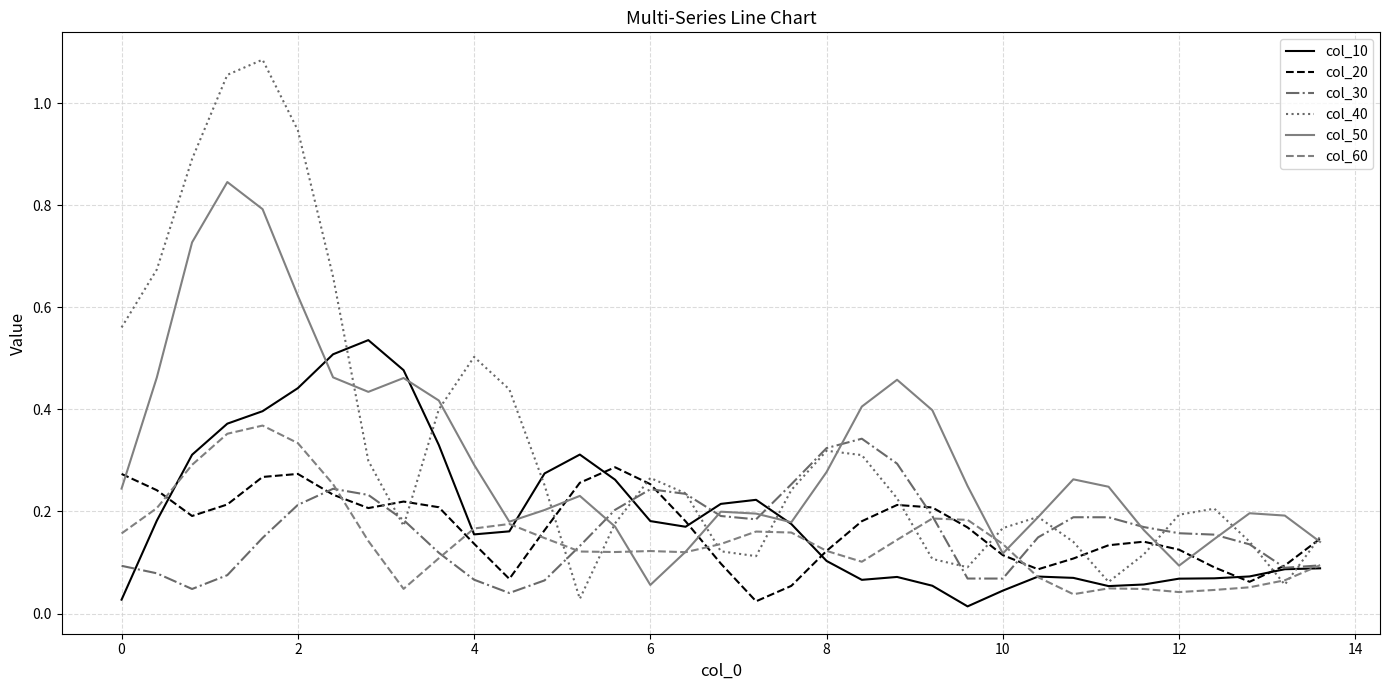

Which series has the largest range (max minus min)?

col_40